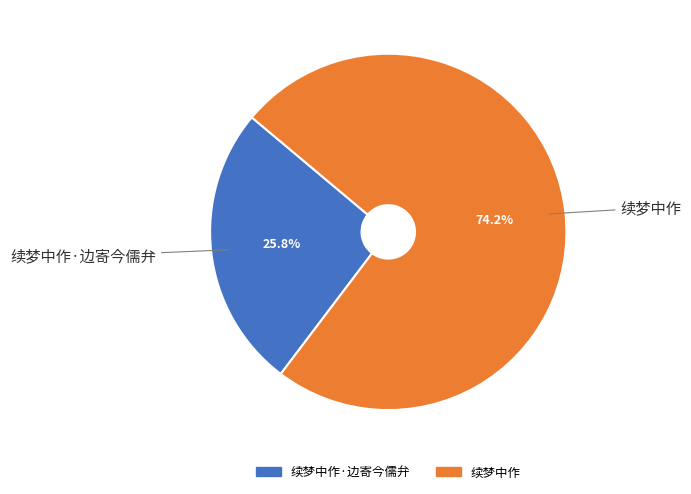

Is there a majority slice in this chart?

Yes